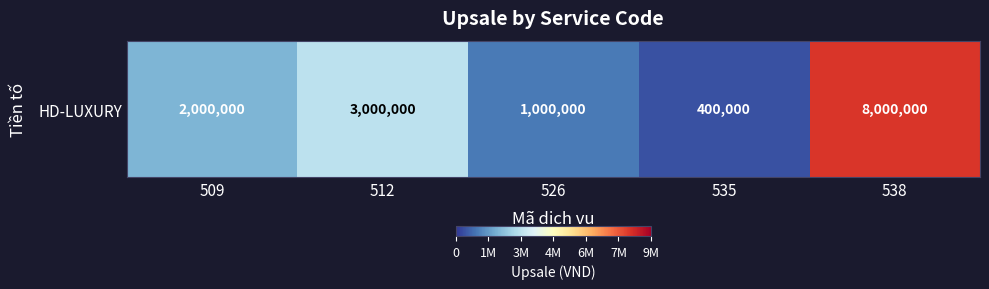

True or false: the data shows 249699 at 535.

False